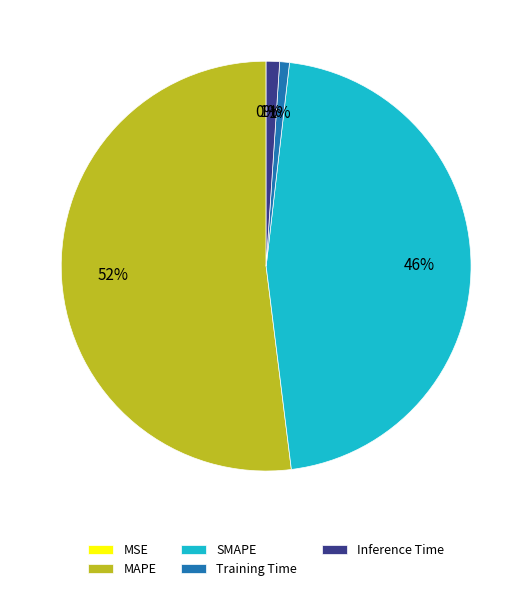

To the nearest percent, what is the average slice percentage?

20%